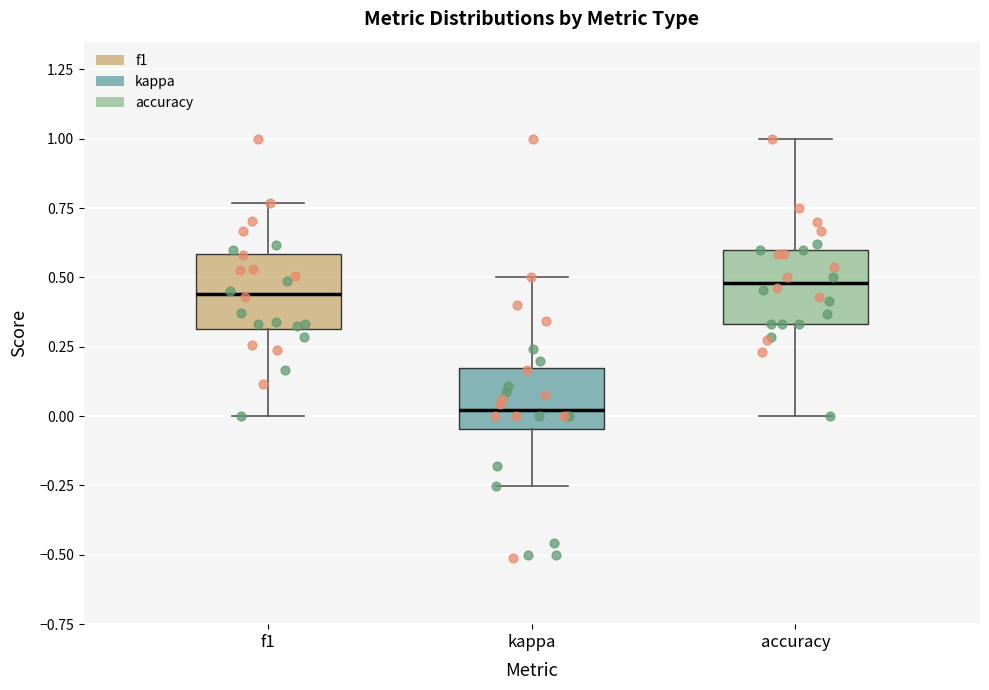

Reading left to right, transcribe this box plot: for each box, give where its median line is, the range the box spans, and where its two whiskers end, as read against the y-axis. The values are not printed on the chart, so give them approximately, as read against the axis.

f1: median 0.45, box 0.30 to 0.60, whiskers 0.00 to 0.75
kappa: median 0.00, box -0.05 to 0.20, whiskers -0.25 to 0.50
accuracy: median 0.50, box 0.35 to 0.60, whiskers 0.00 to 1.00